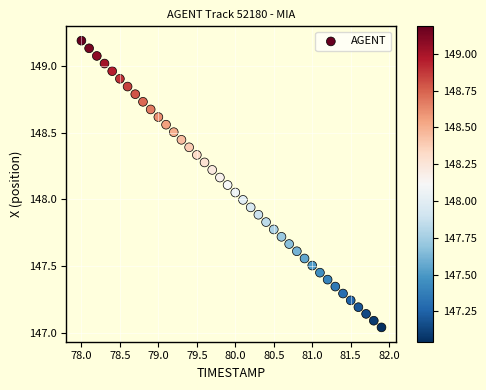

What is the range of X values (max minus min)?

3.9